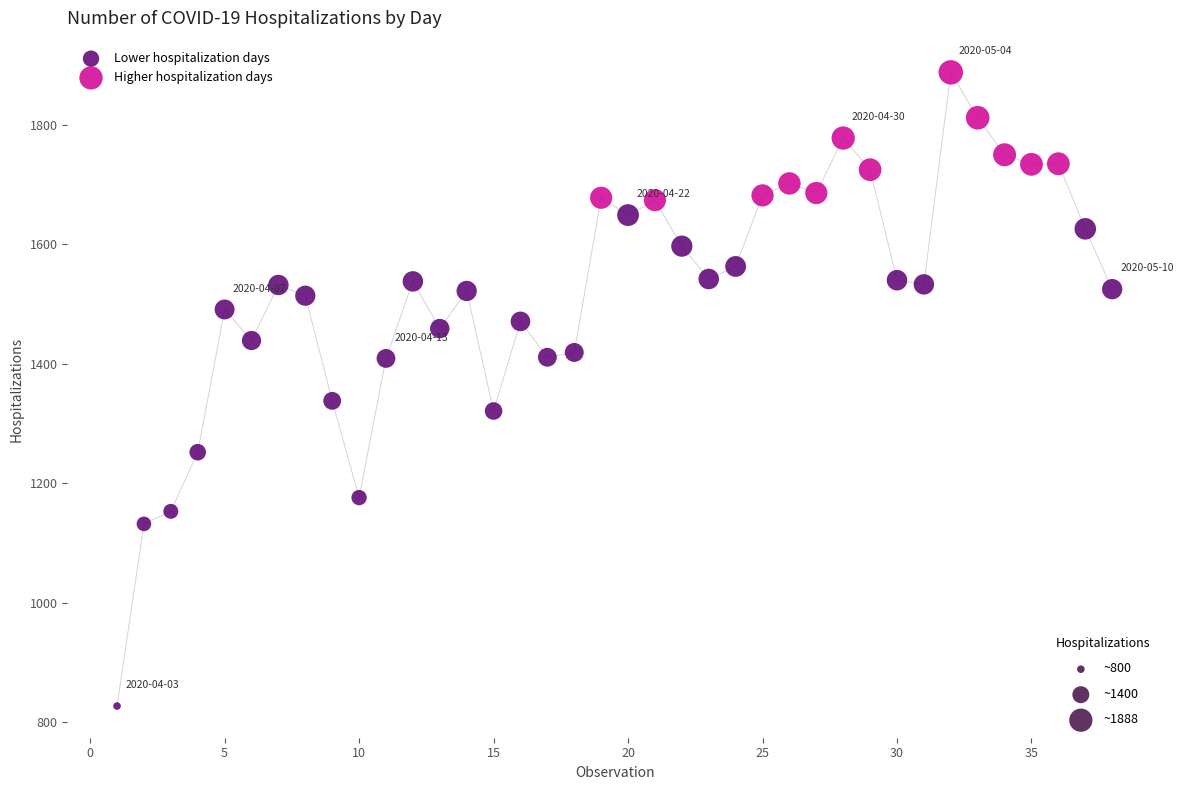

Which series contains the highest Y value?

Higher hospitalization days